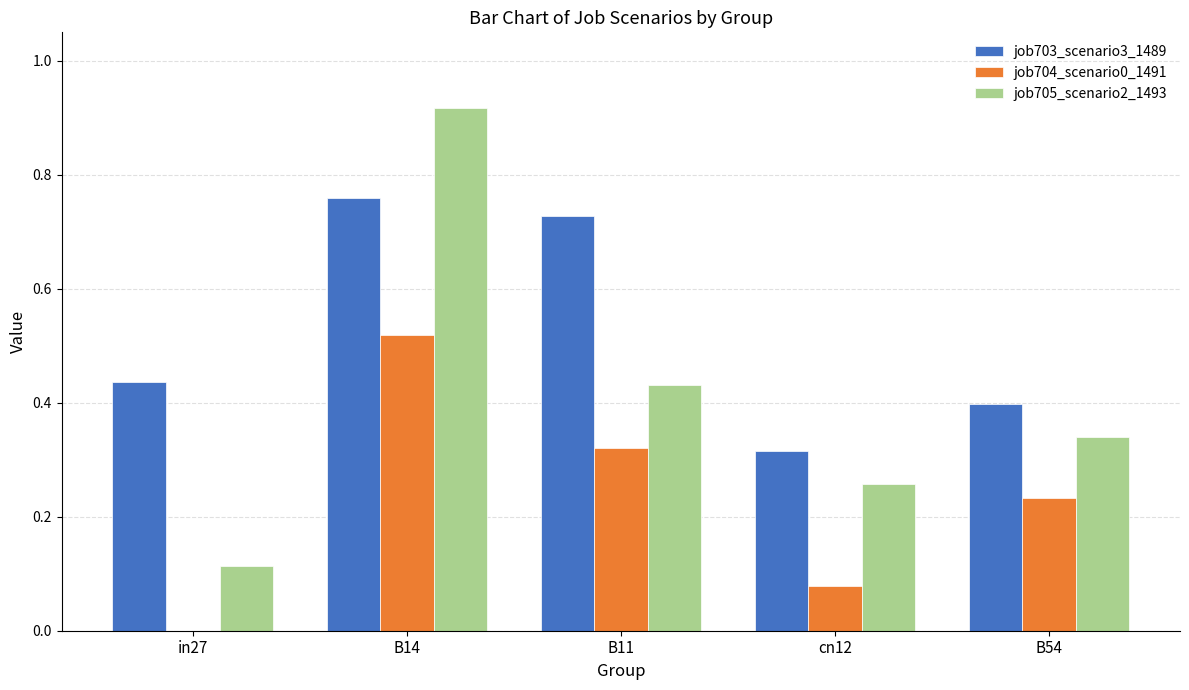

Are the bars horizontal?

No